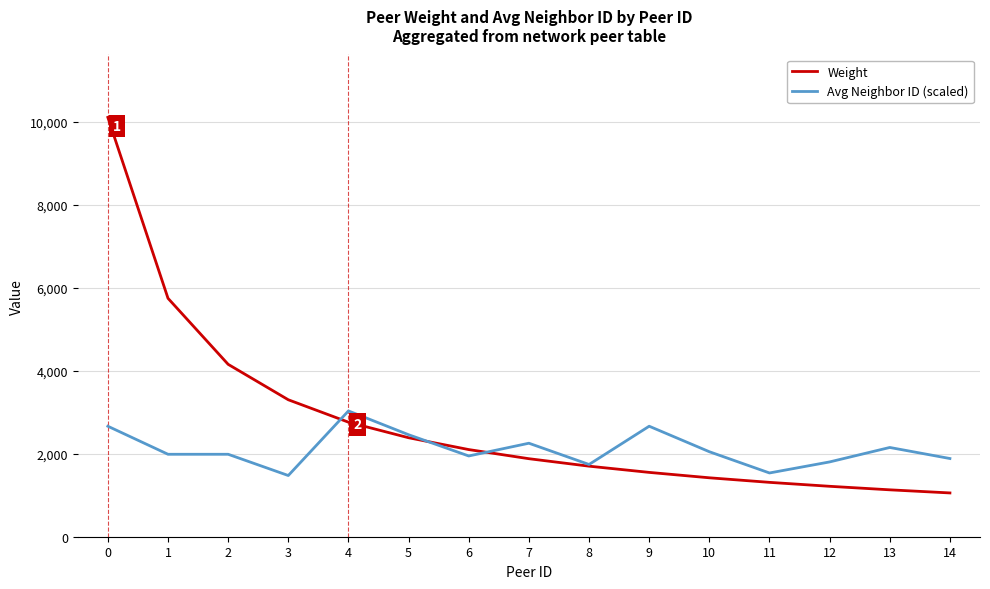

What is the difference between the highest and lowest values at 1?

3758.3